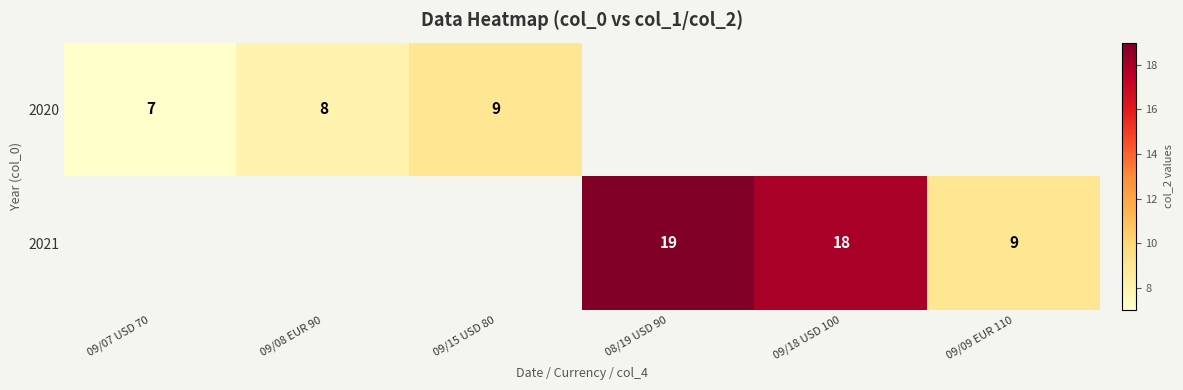

What is the sum of the 2020 values at 09/08 EUR 90 and 09/07 USD 70?

15